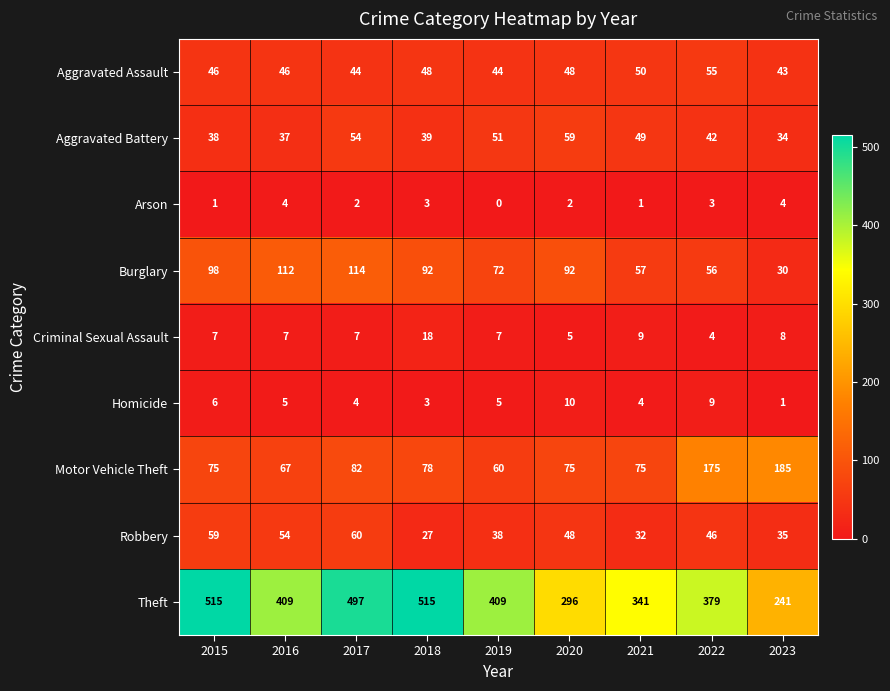

What is the sum of all Homicide values?

47